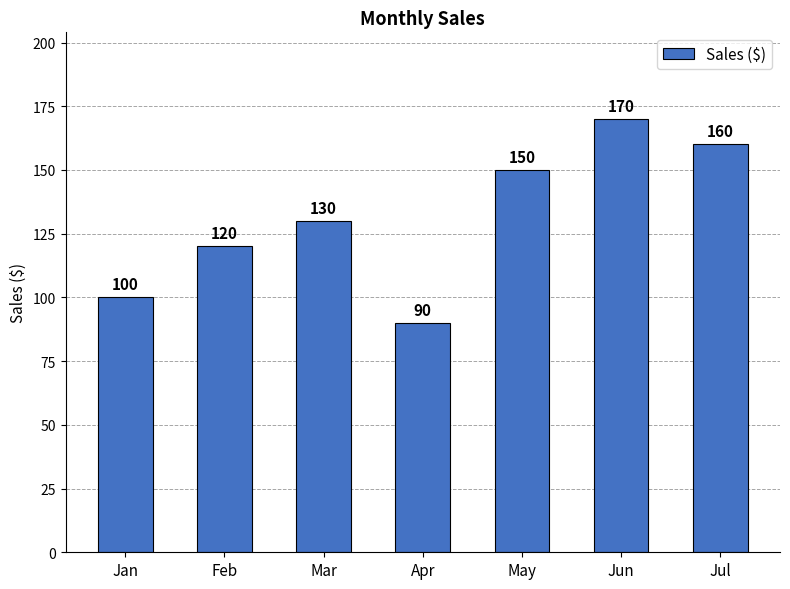

Are the bars grouped side by side (vs. stacked)?

No